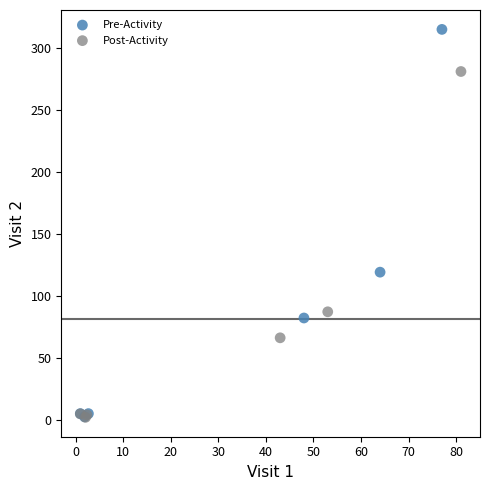

Which series contains the highest Y value?

Pre-Activity